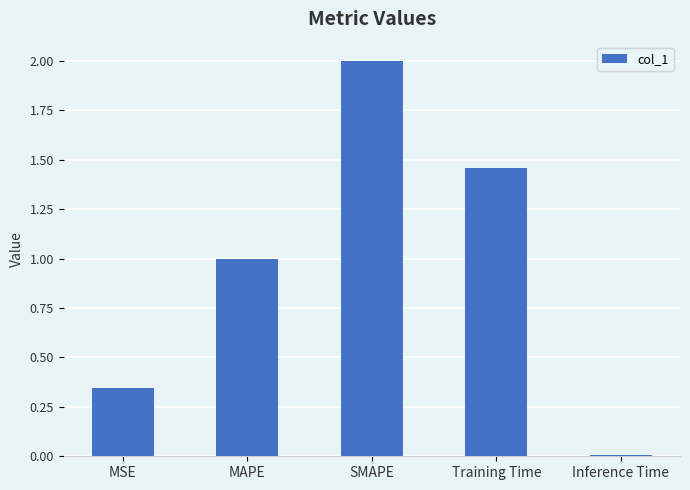

The chart shows a value of 1.5 at MAPE. True or false?

False